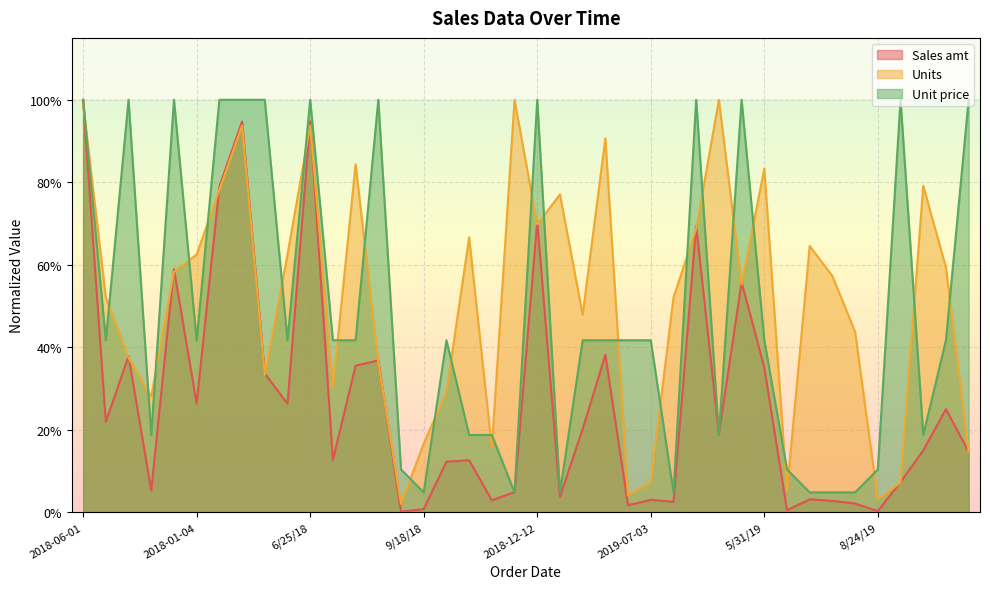

What is the spread (max minus min) of values at 8/24/19?

0.1